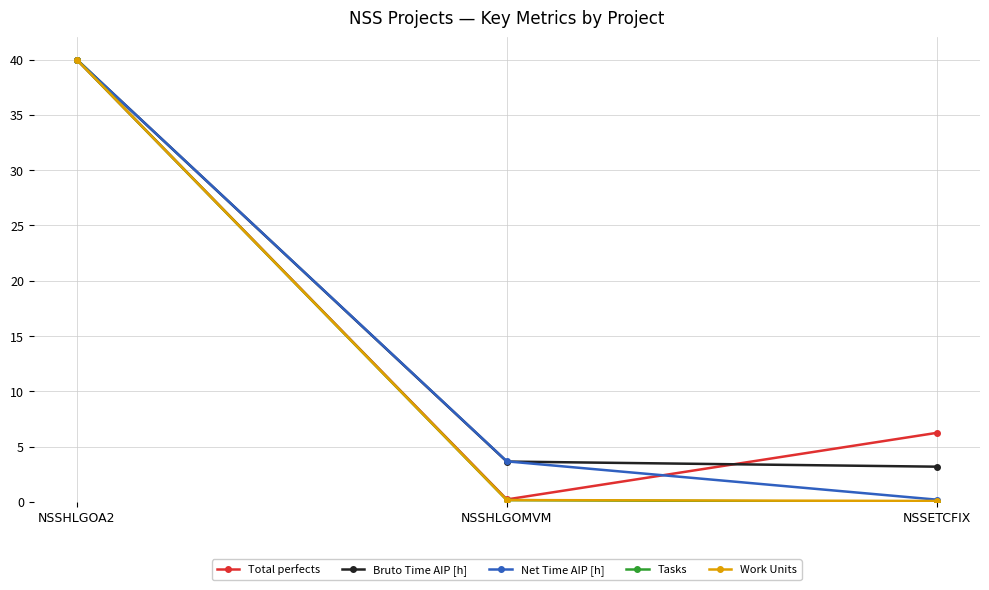

Which series has the largest range (max minus min)?

Tasks